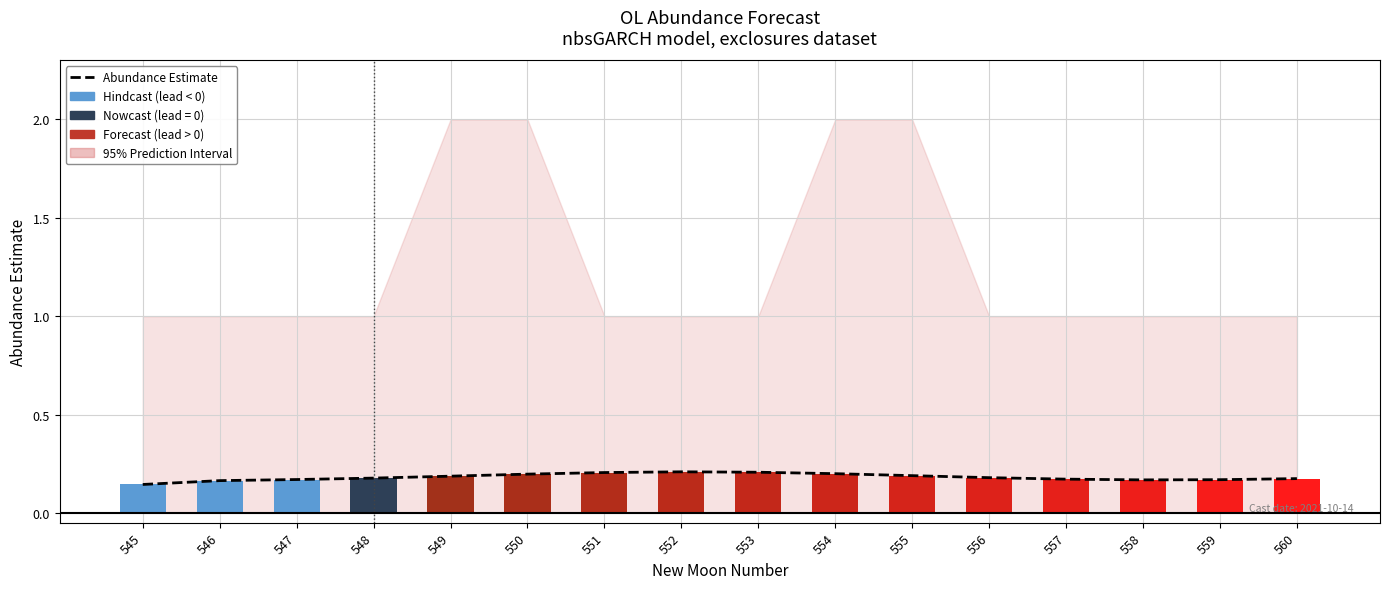

At which category is the sum across all series the highest?

552